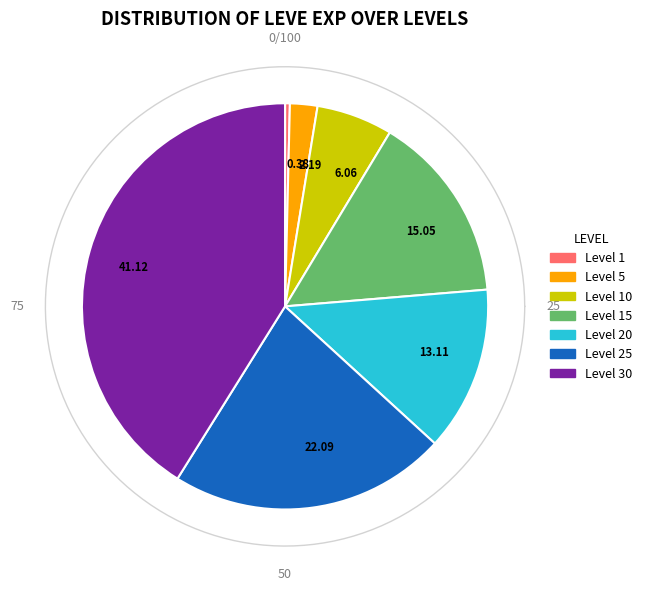

How many slices are in this pie chart?

7